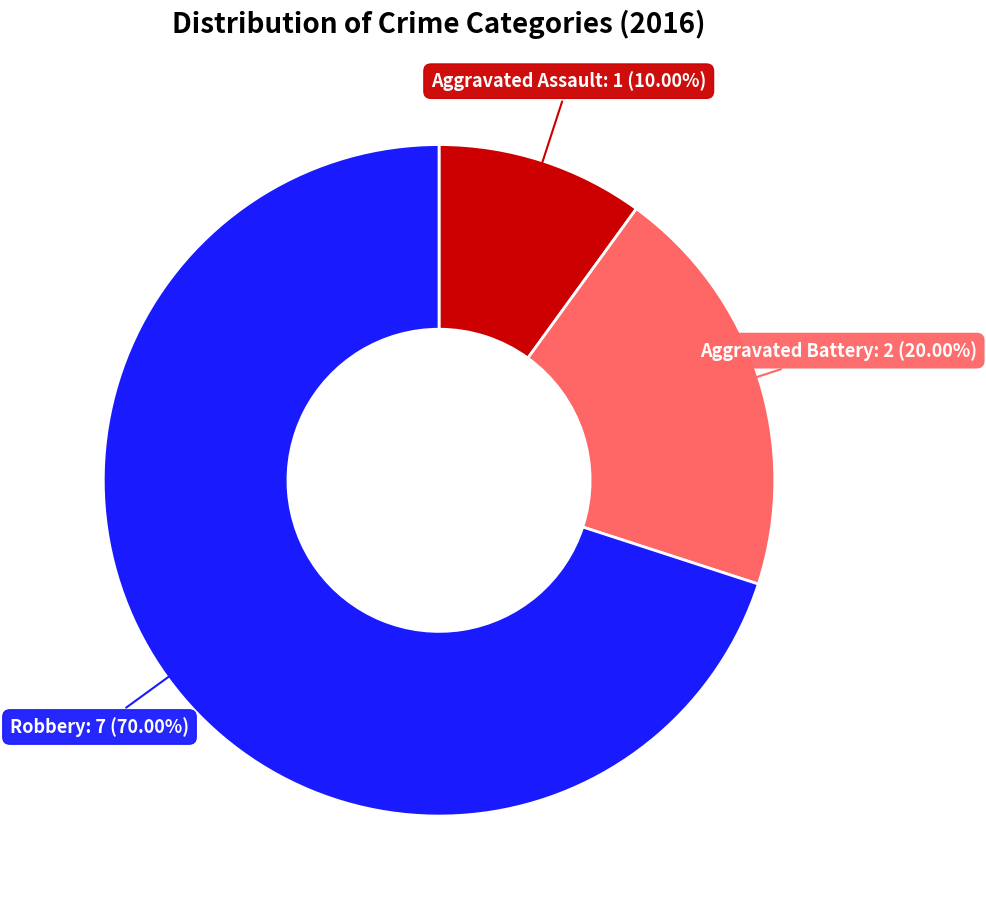

How many segments does this pie chart have?

3